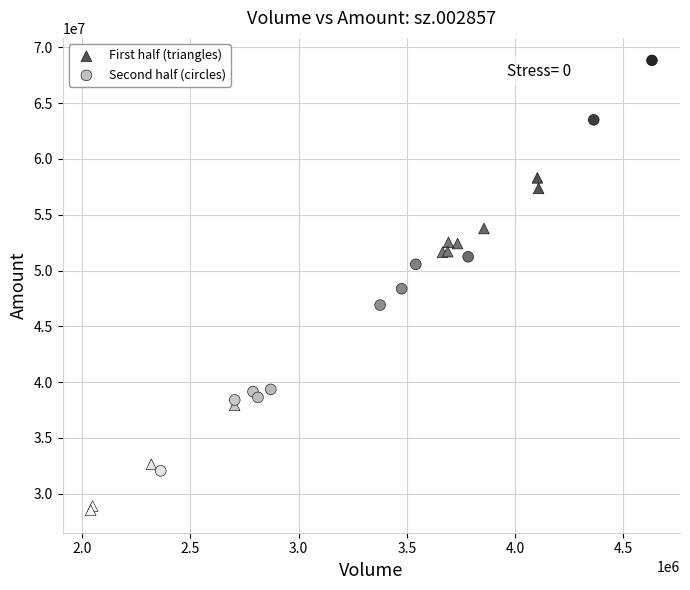

Which series contains the lowest Y value?

First half (triangles)